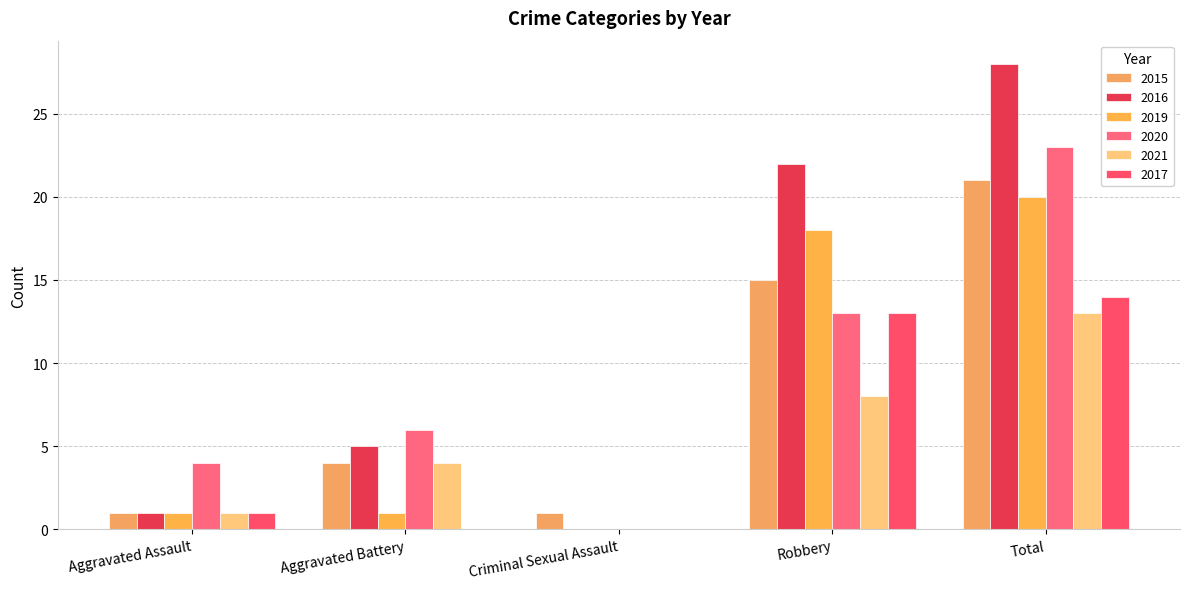

Rank the series at Criminal Sexual Assault from highest to lowest value.

2015, 2016, 2019, 2020, 2021, 2017